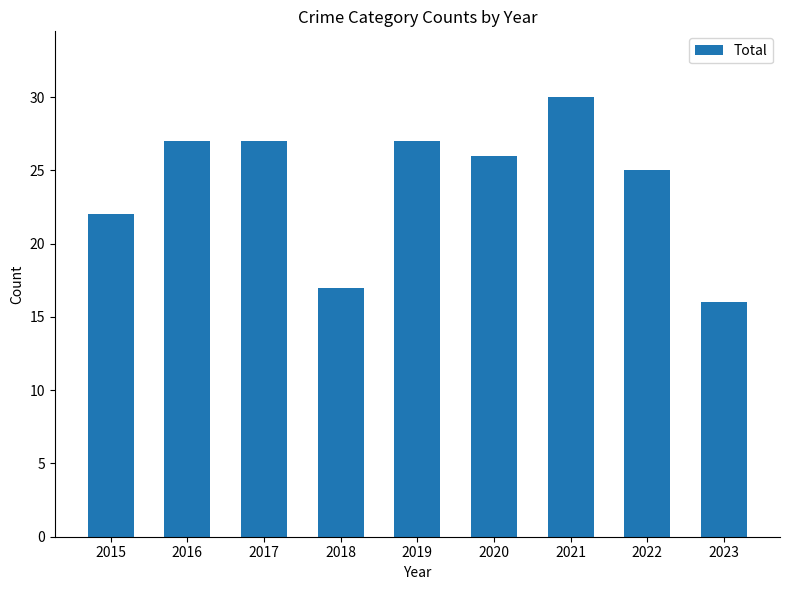

What is the difference between the maximum and second lowest values?

13